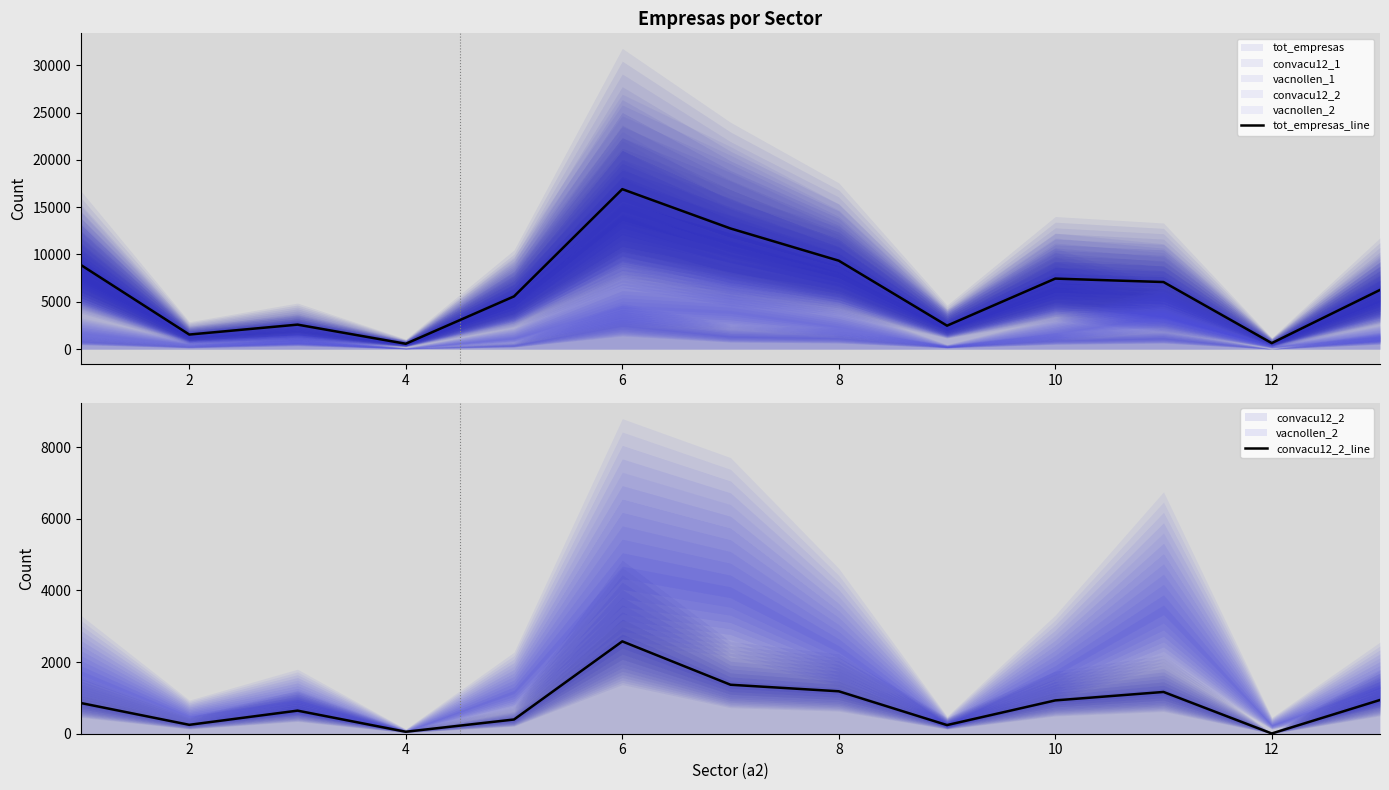

The value of tot_empresas_line at 2 is 1539.8. True or false?

True